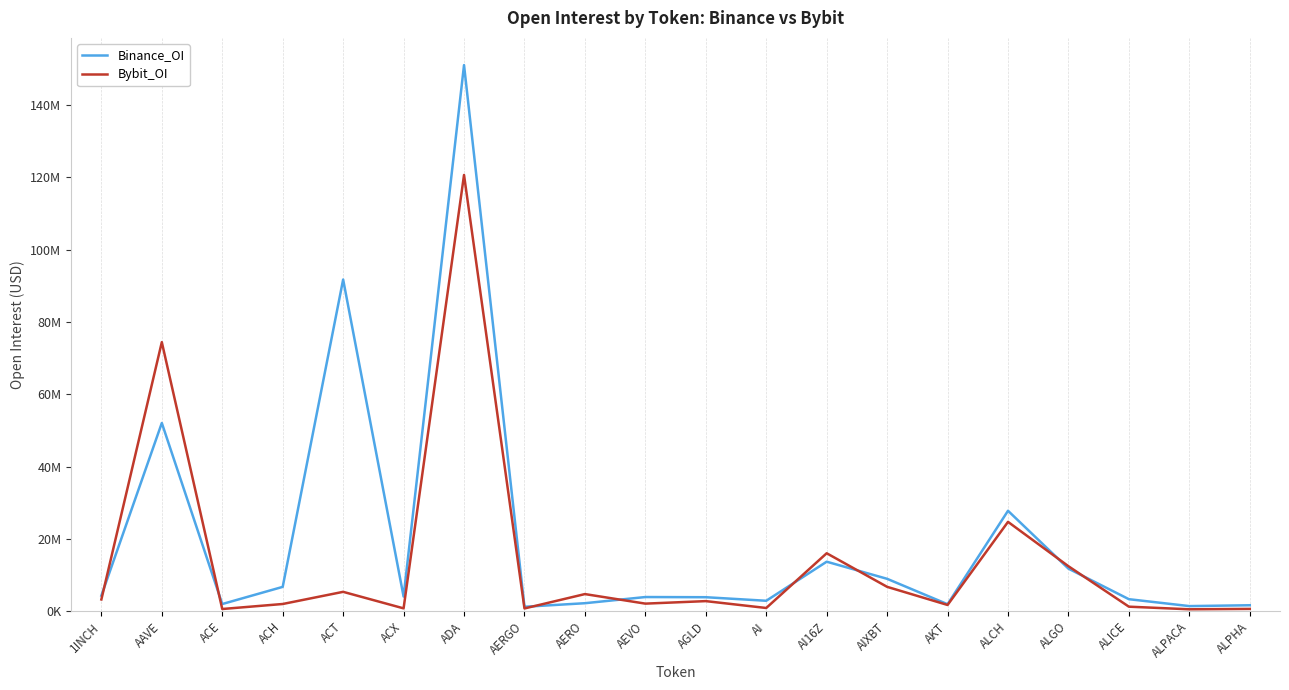

What are all the series names shown in the legend?

Binance_OI, Bybit_OI